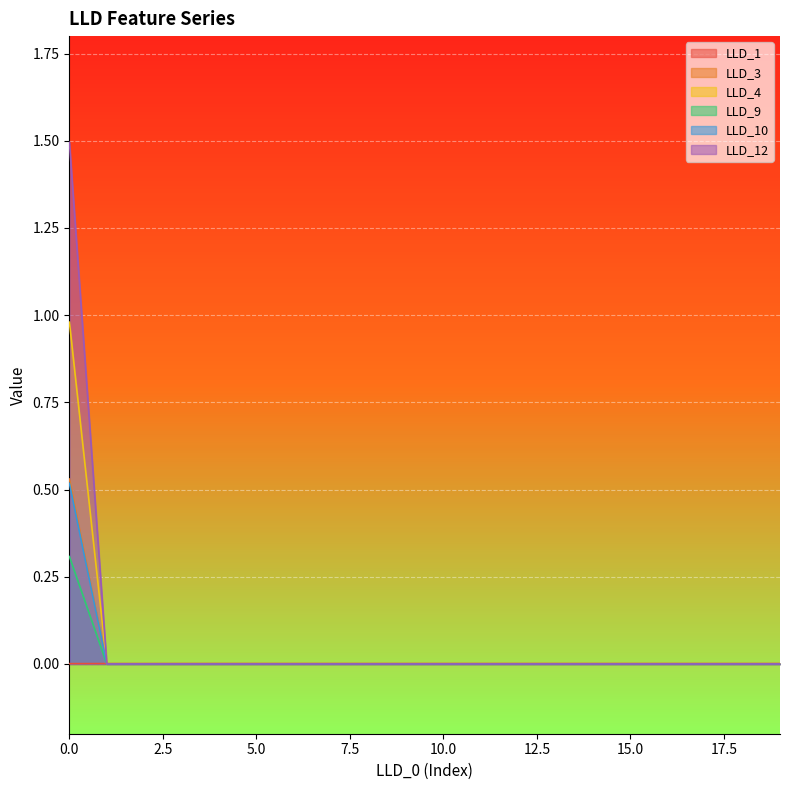

The LLD_4 series shows 0.4 at 0.0. True or false?

False